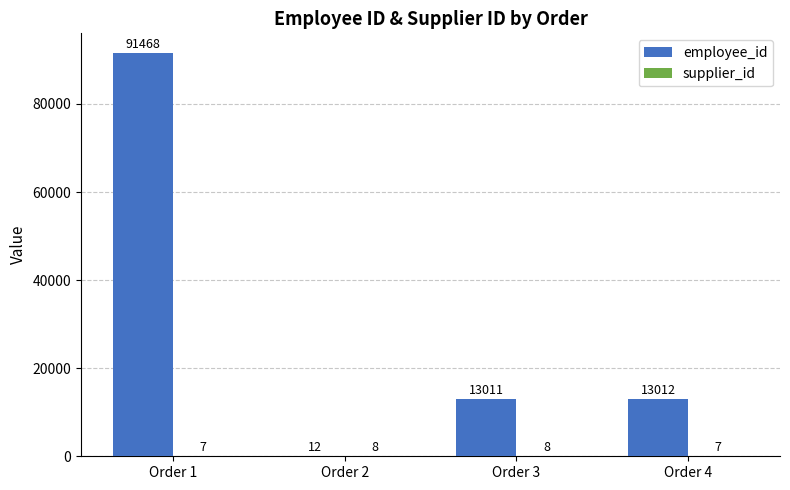

What is the highest value of the employee_id series?

91468